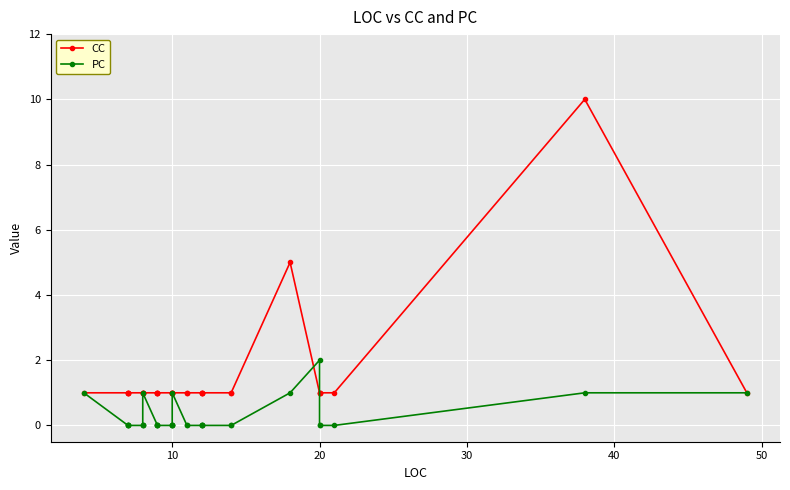

At which category does the chart reach its minimum across all series?

10